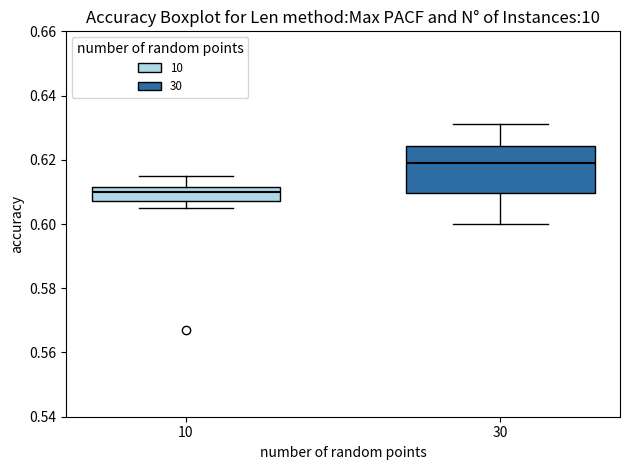

Reading left to right, transcribe this box plot: for each box, give where its median line is, the range the box spans, and where its two whiskers end, as read against the y-axis. The values are not printed on the chart, so give them approximately, as read against the axis.

10: median 0.610, box 0.608 to 0.612, whiskers 0.606 to 0.616
30: median 0.620, box 0.610 to 0.624, whiskers 0.600 to 0.632